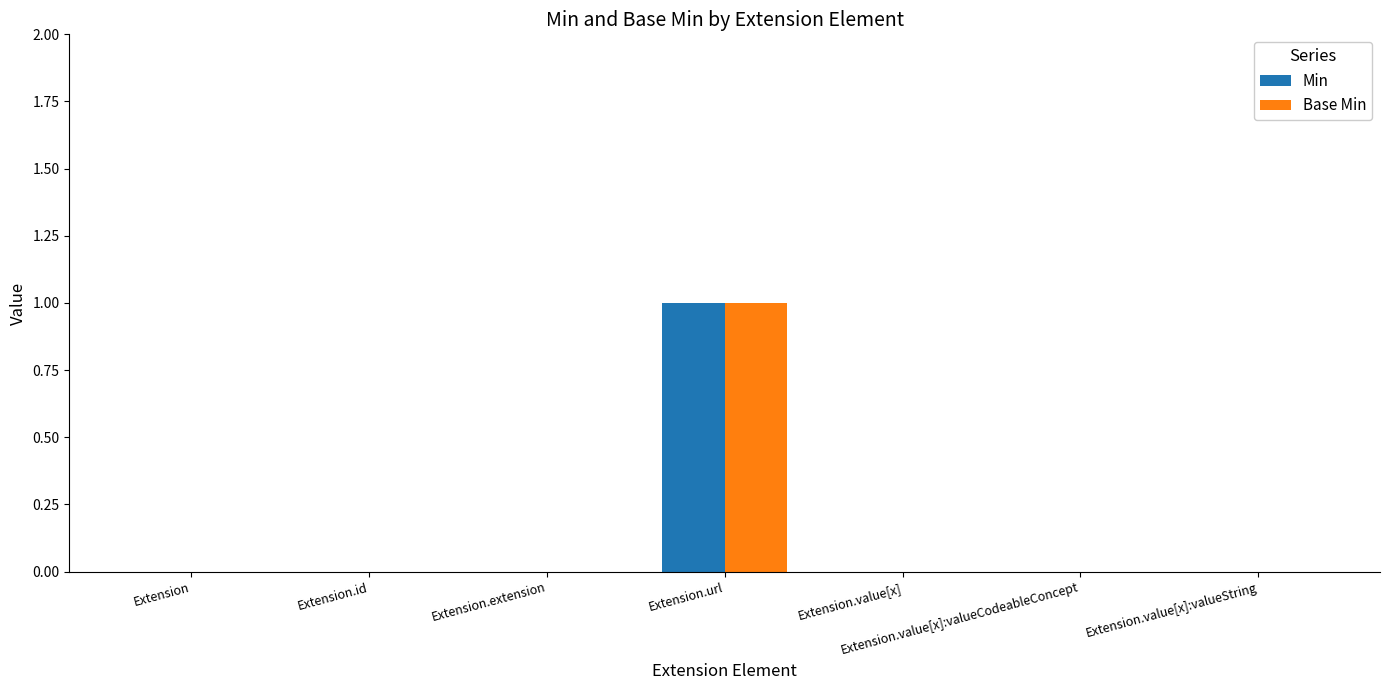

The Min series shows 0 at Extension.id. True or false?

True